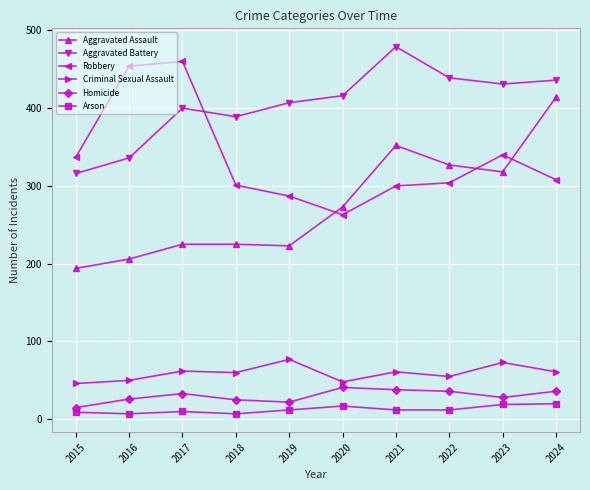

True or false: Arson and Aggravated Assault intersect in this chart.

False